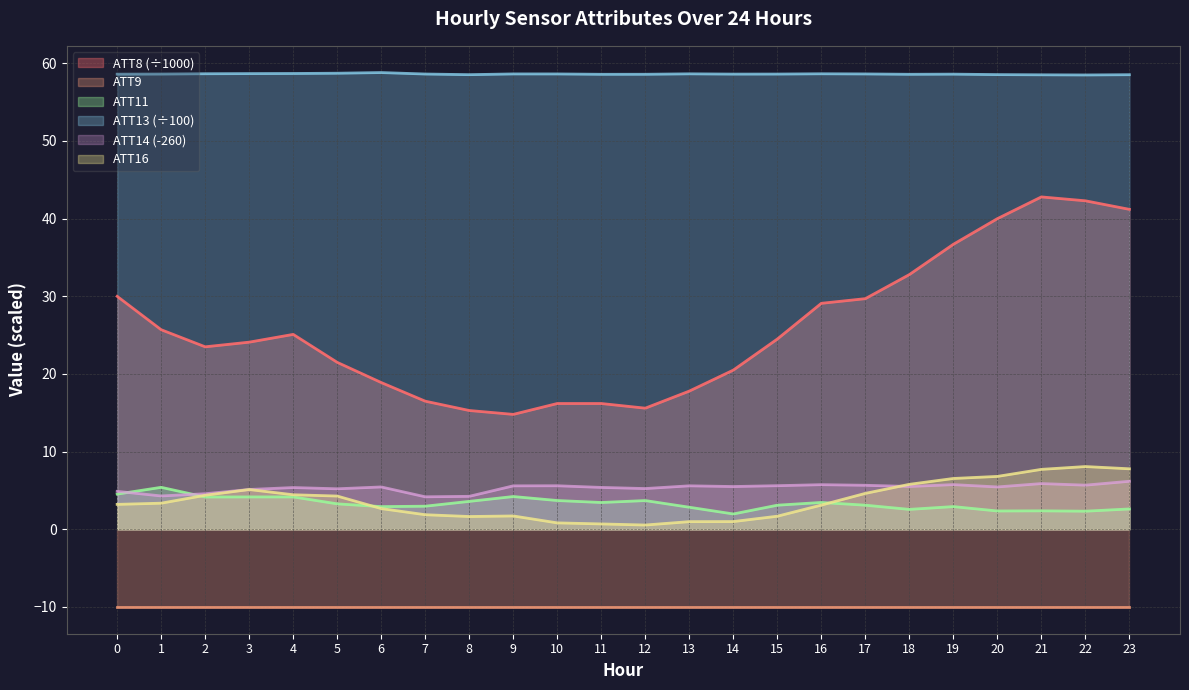

True or false: ATT16 and ATT13 (÷100) intersect in this chart.

False